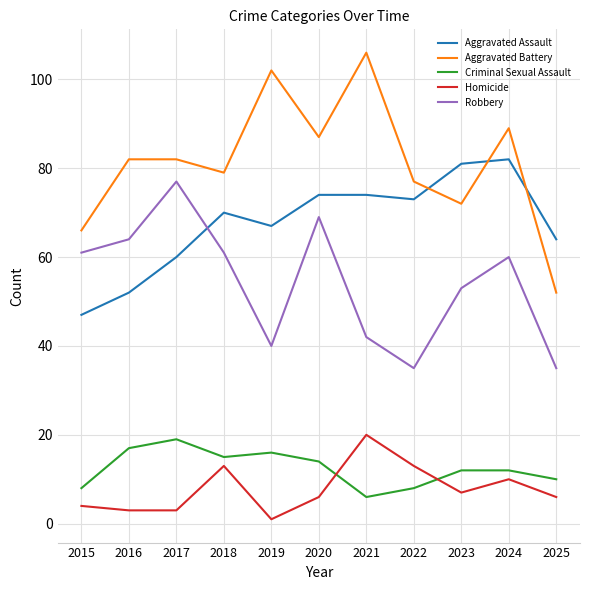

Between 2021 and 2022, which series saw the biggest shift?

Aggravated Battery